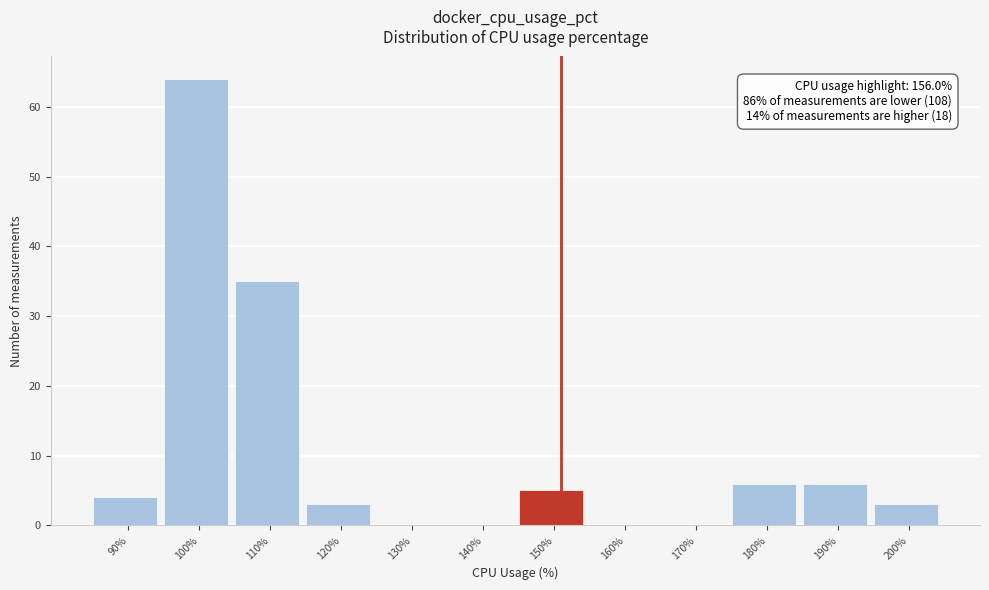

Reading left to right, what are all the values shown in this chart?

90%=4	100%=64	110%=35	120%=3	130%=0	140%=0	150%=5	160%=0	170%=0	180%=6	190%=6	200%=3